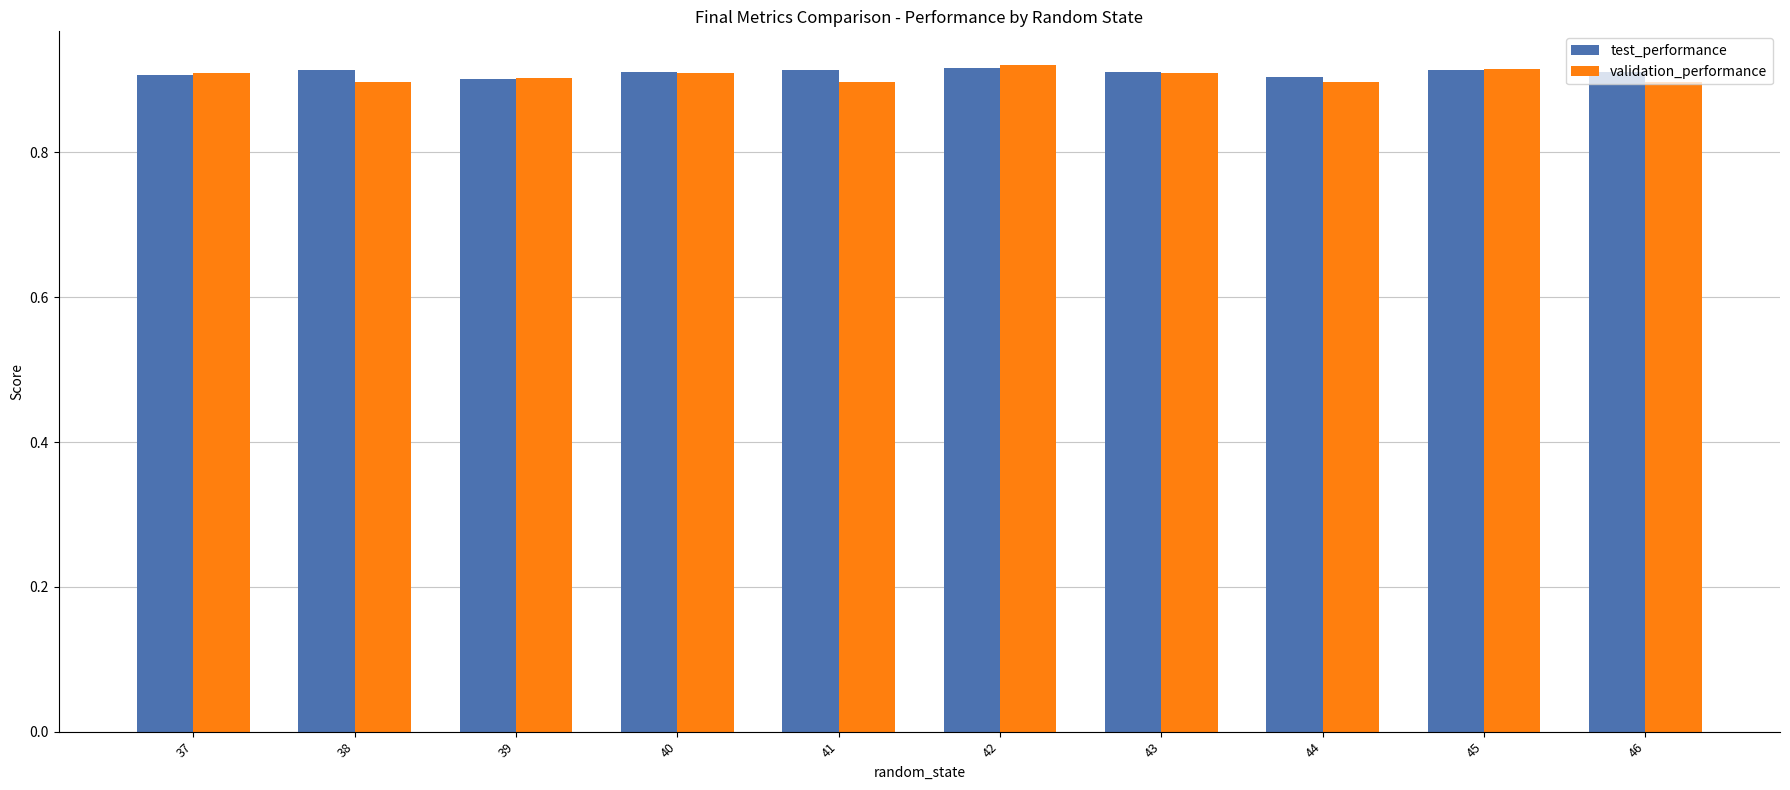

What is the total value across all series at 41?

1.8